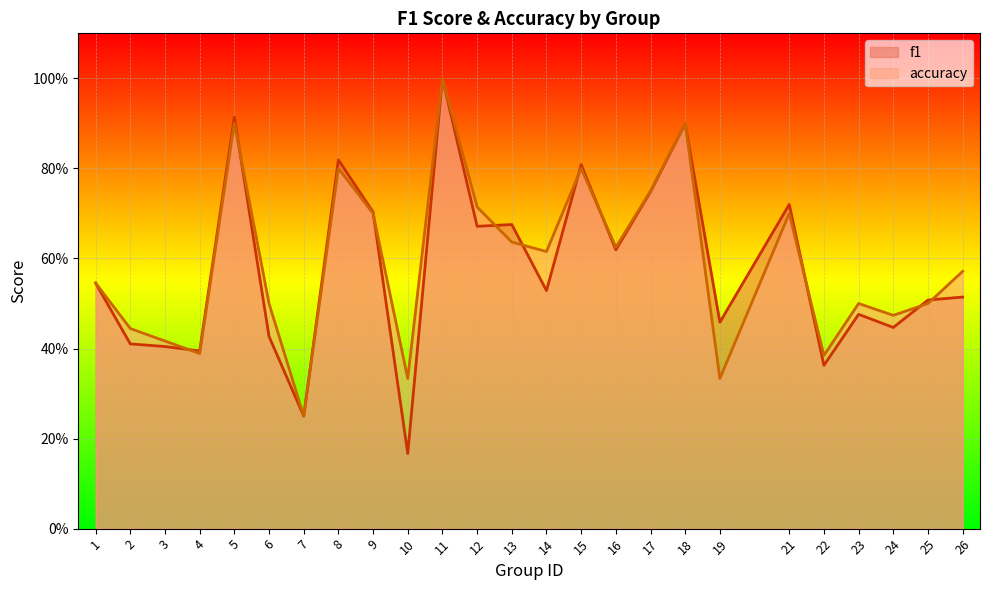

The value of f1 at 13 is 0.2. True or false?

False